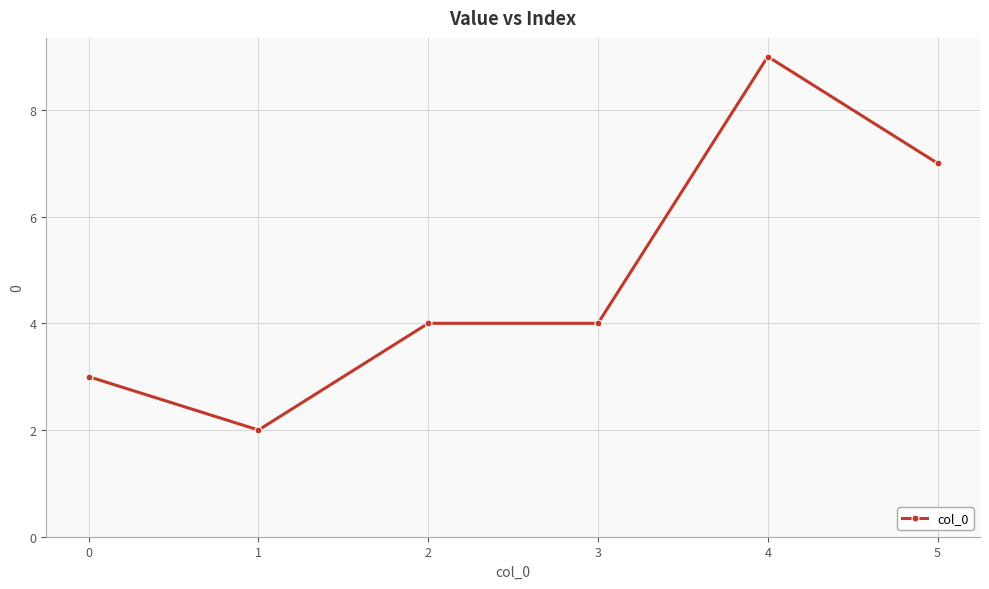

Read the value at 4.

9